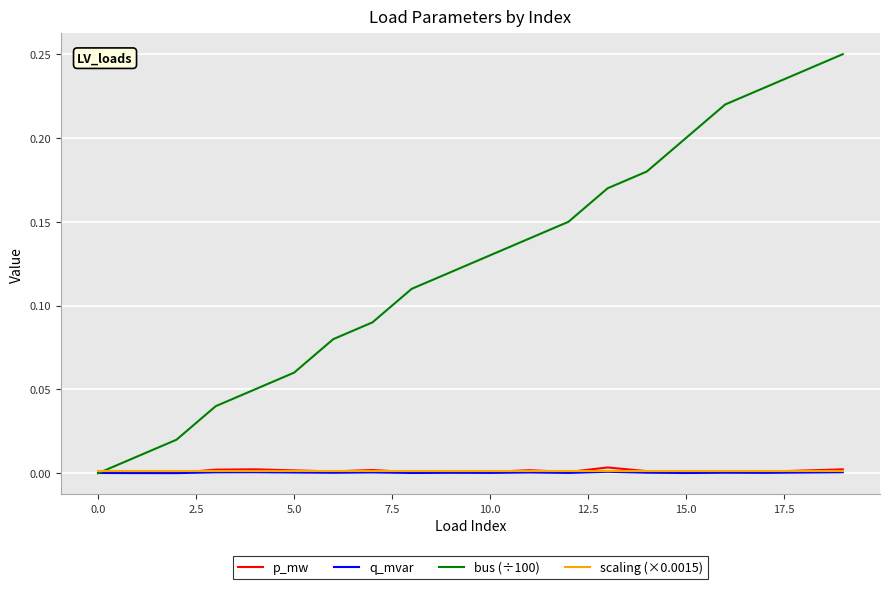

Which series has the widest spread of values?

bus (÷100)